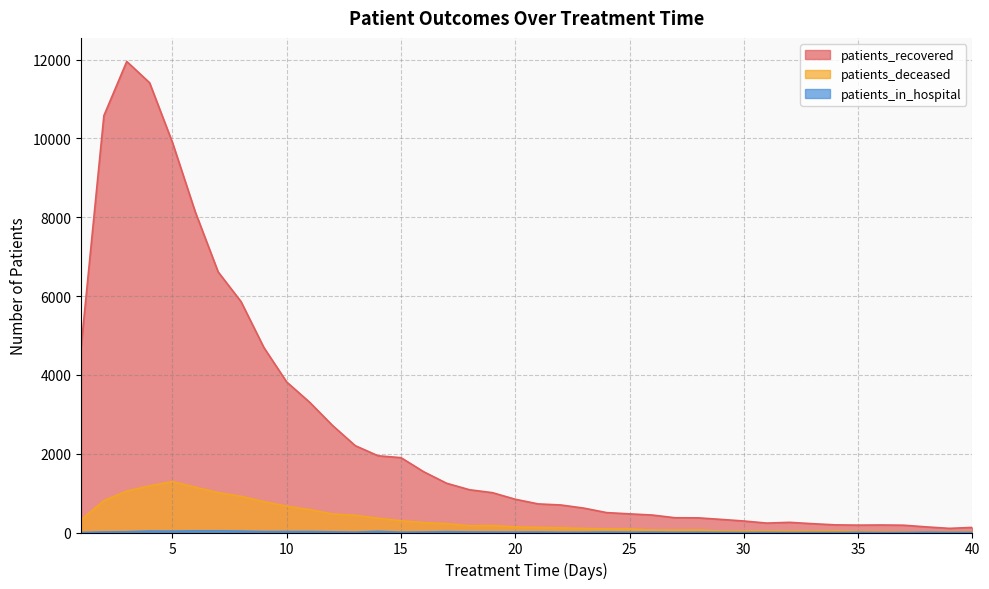

True or false: patients_recovered has a value of 740 at 15.

False